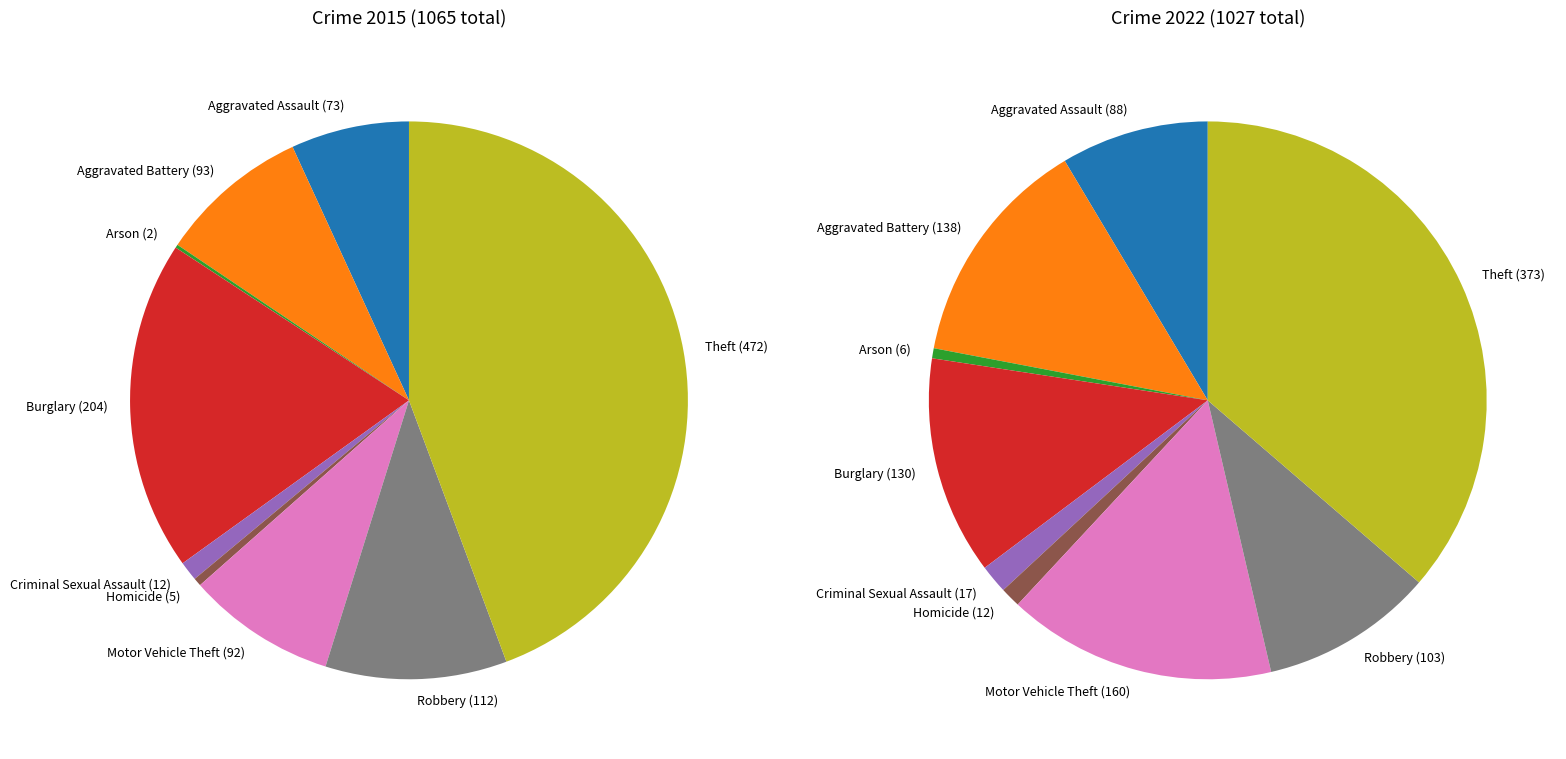

To the nearest percent, what is the difference between the 6 and 5 slice percentages?

8%